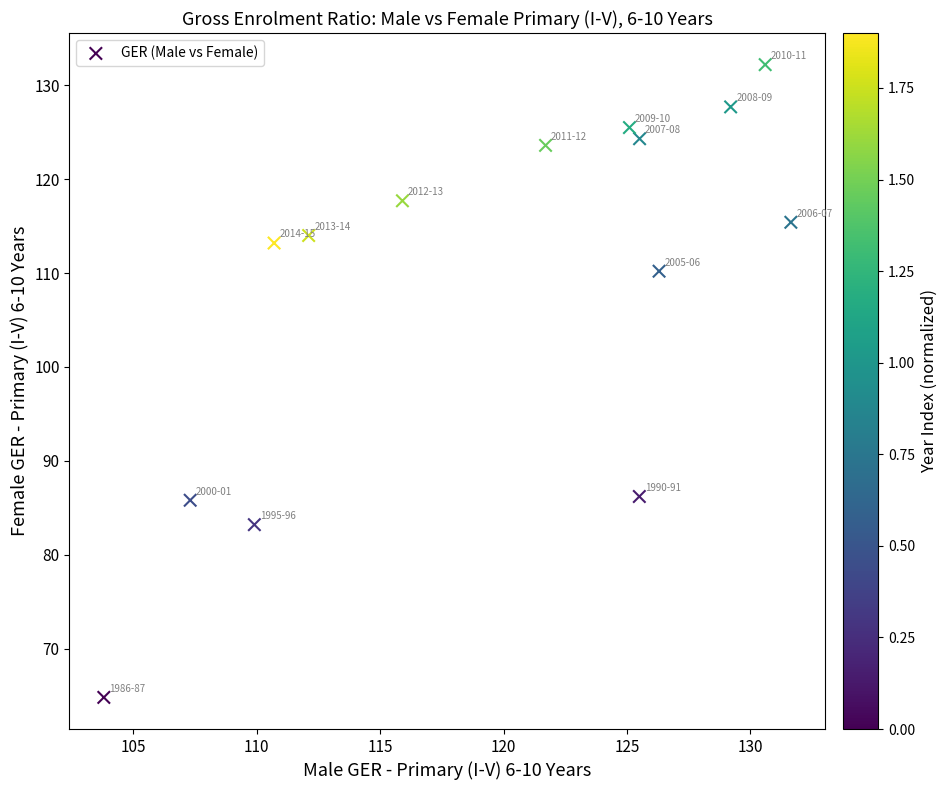

What is the range of X values (max minus min)?

27.8